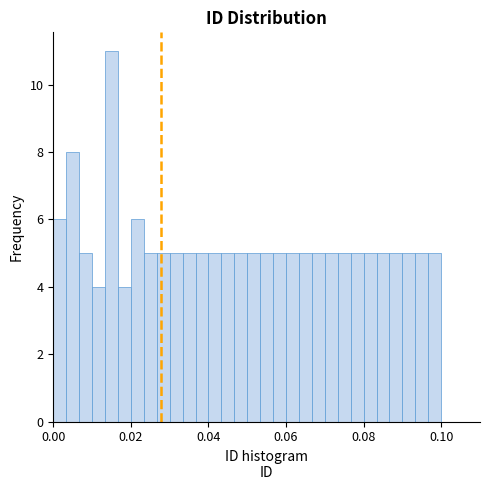

Read against the x-axis, roughly where is the centre of the tallest bar?

0.016